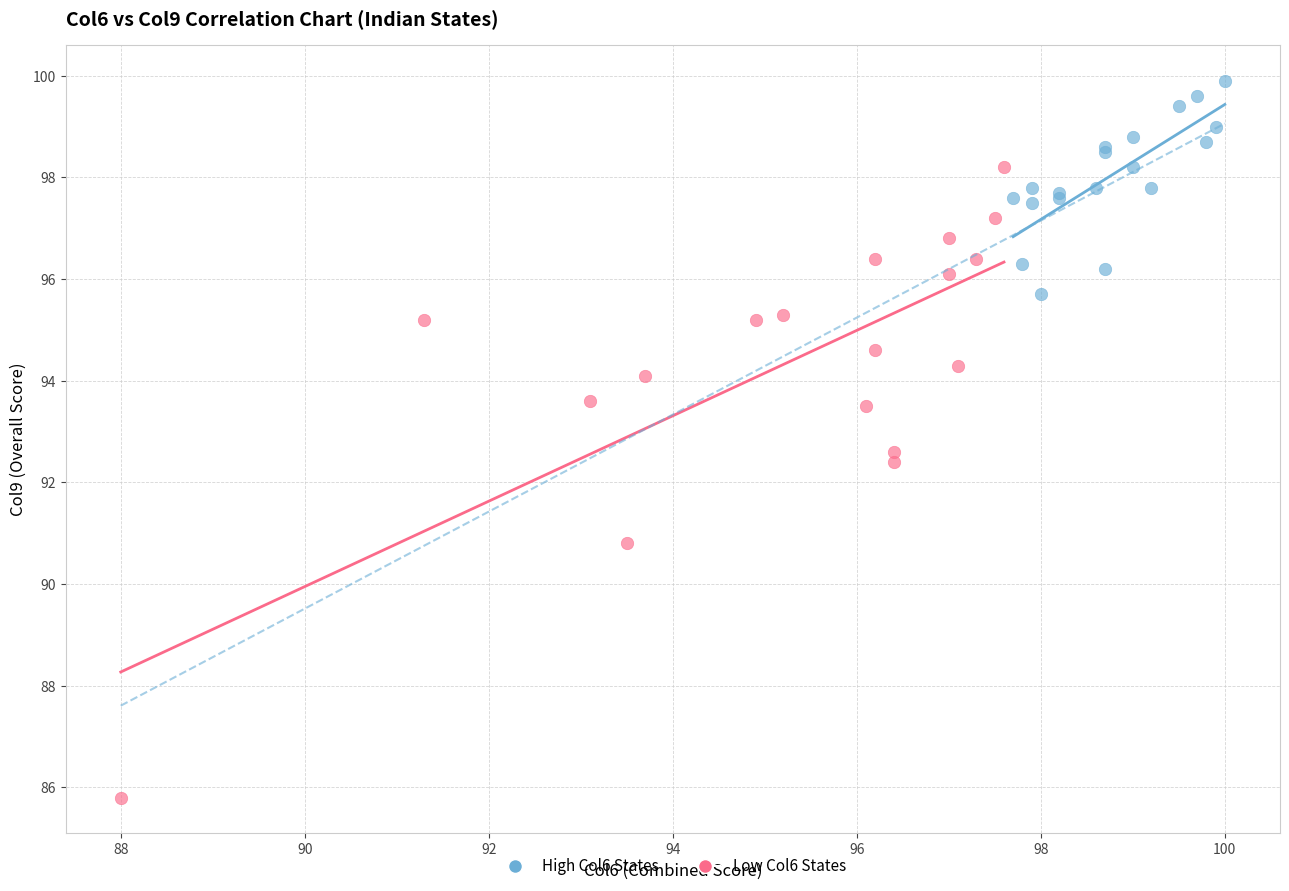

Which series reaches the maximum Y coordinate?

High Col6 States